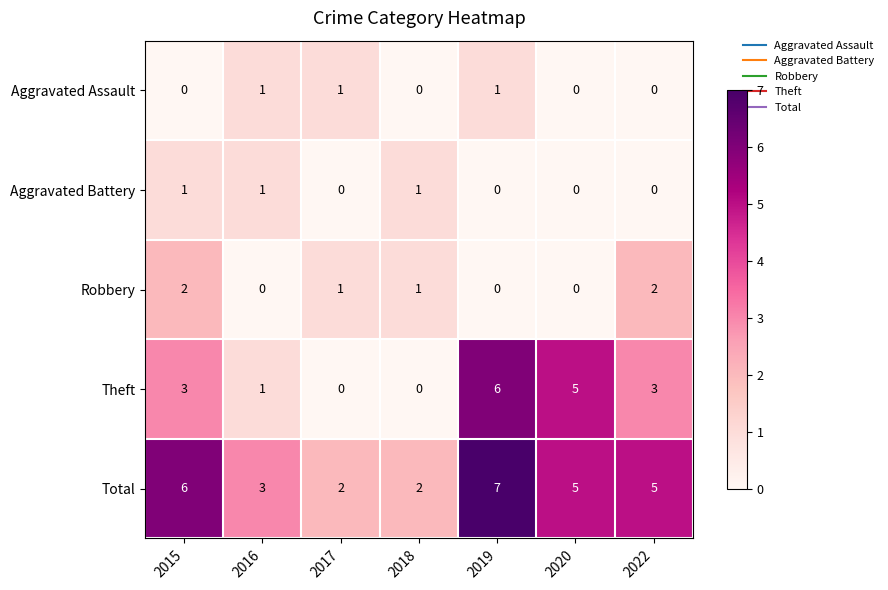

What is the difference between the highest and lowest values at 2022?

5